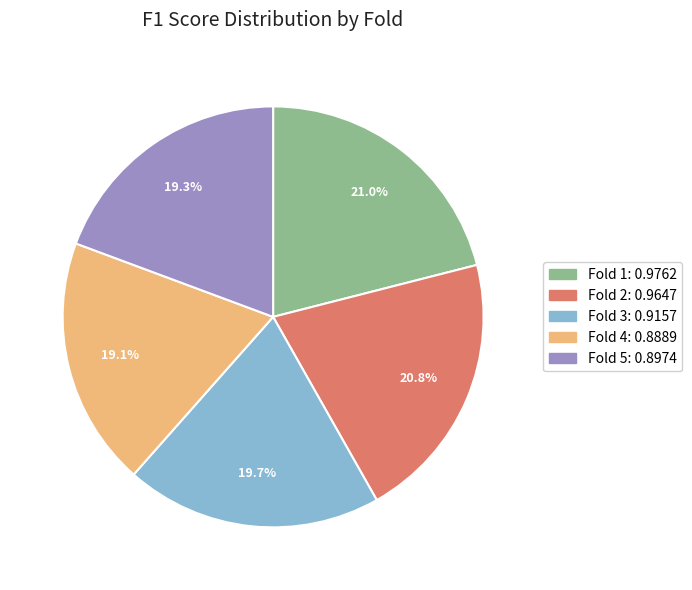

How many segments does this pie chart have?

5